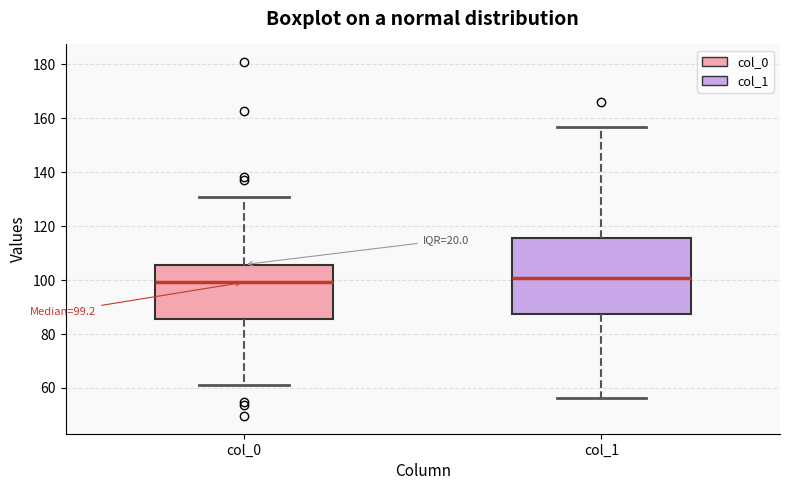

Comparing the boxes themselves (not the whiskers), which one is the tallest?

col_1